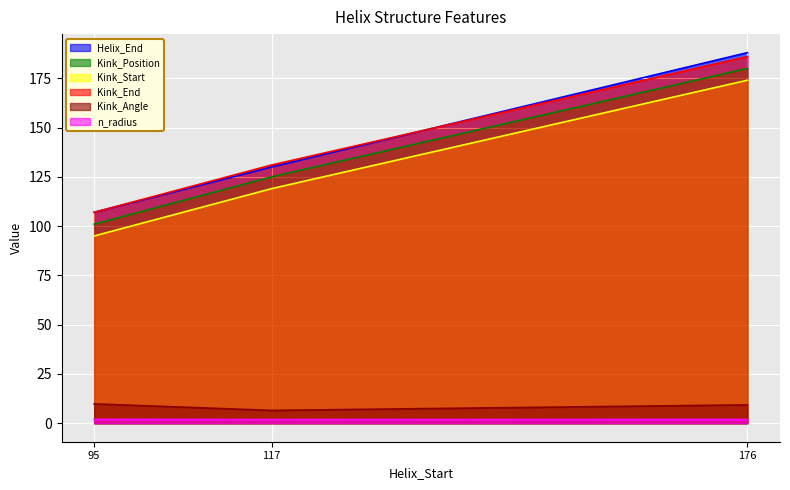

Where does the Kink_Position series first go above 125?

176